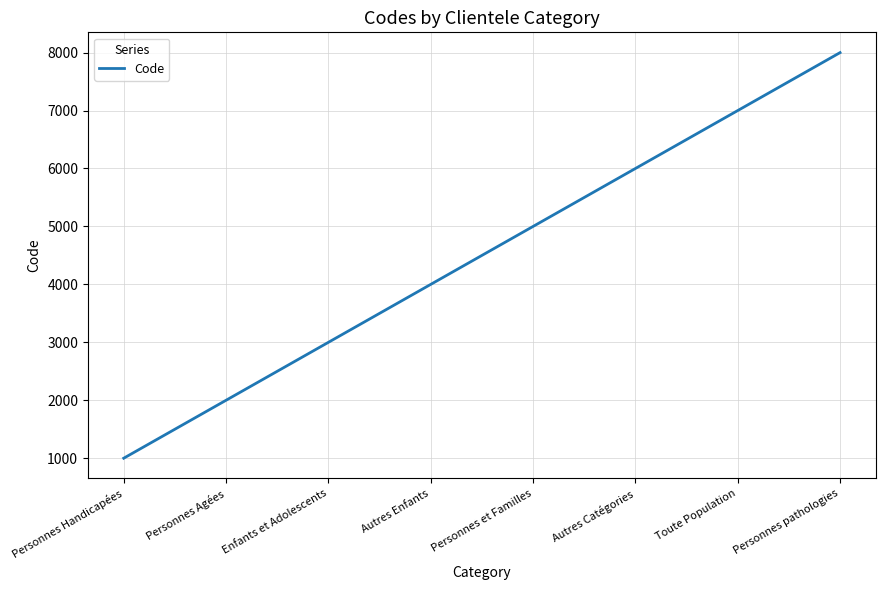

Is it true that the value at Autres Enfants is 2363?

False